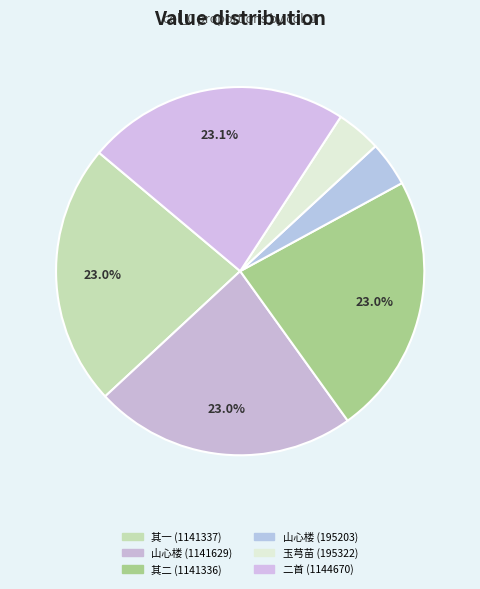

Which category has the biggest portion of the pie?

谢邻友陈仲学秀才惠玉芎苗二首